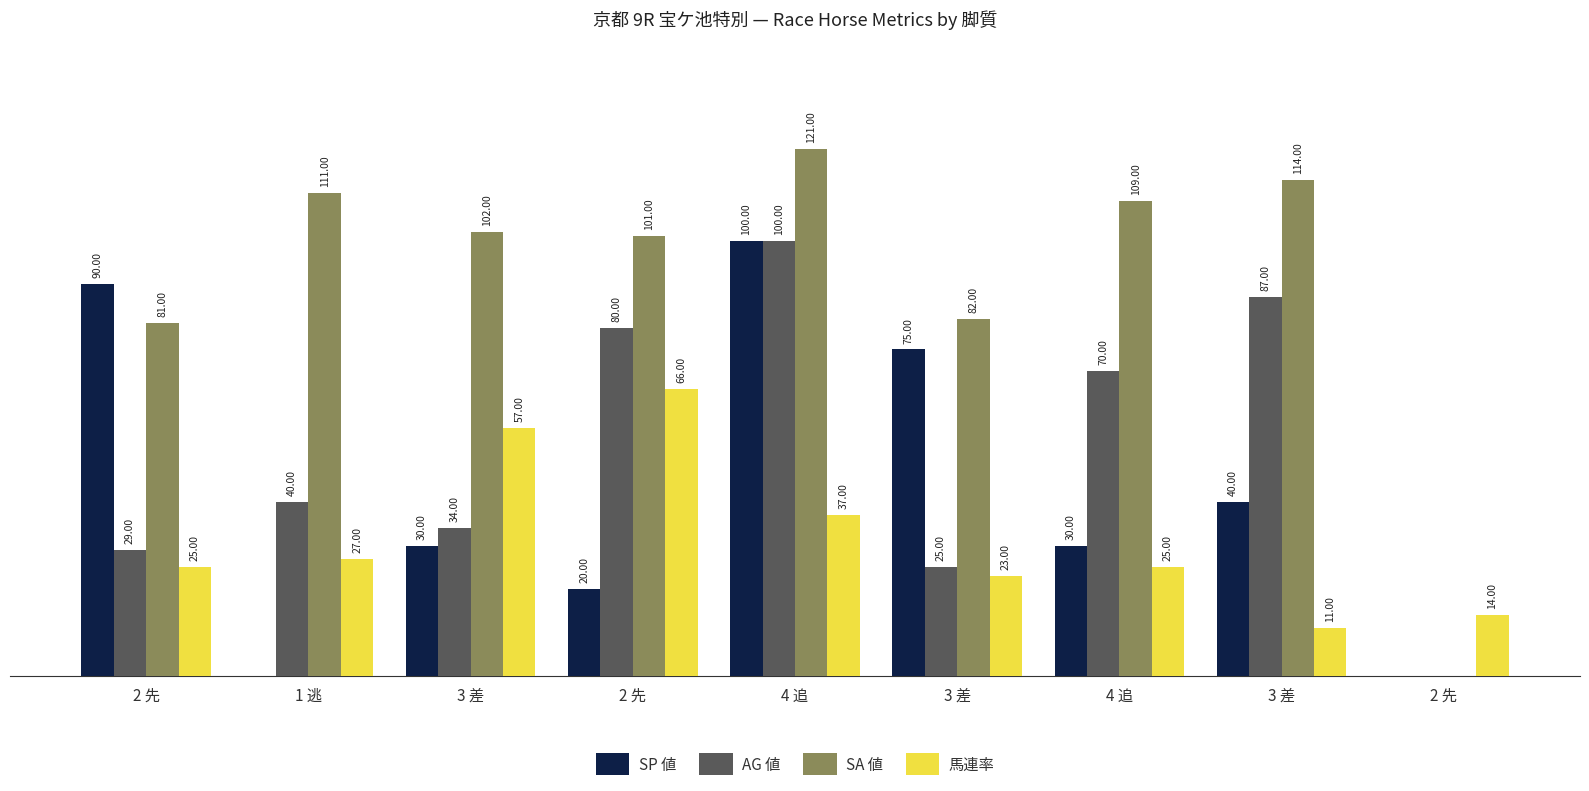

Are the bars horizontal?

No